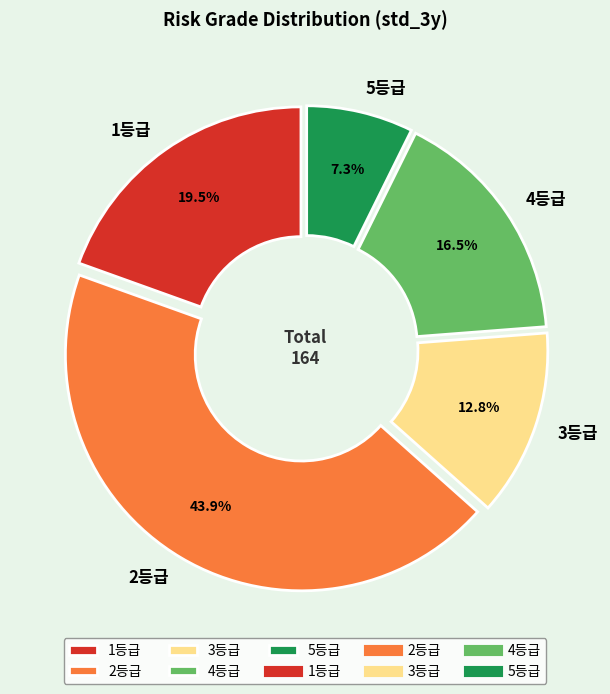

What is the largest slice in the pie chart?

2등급